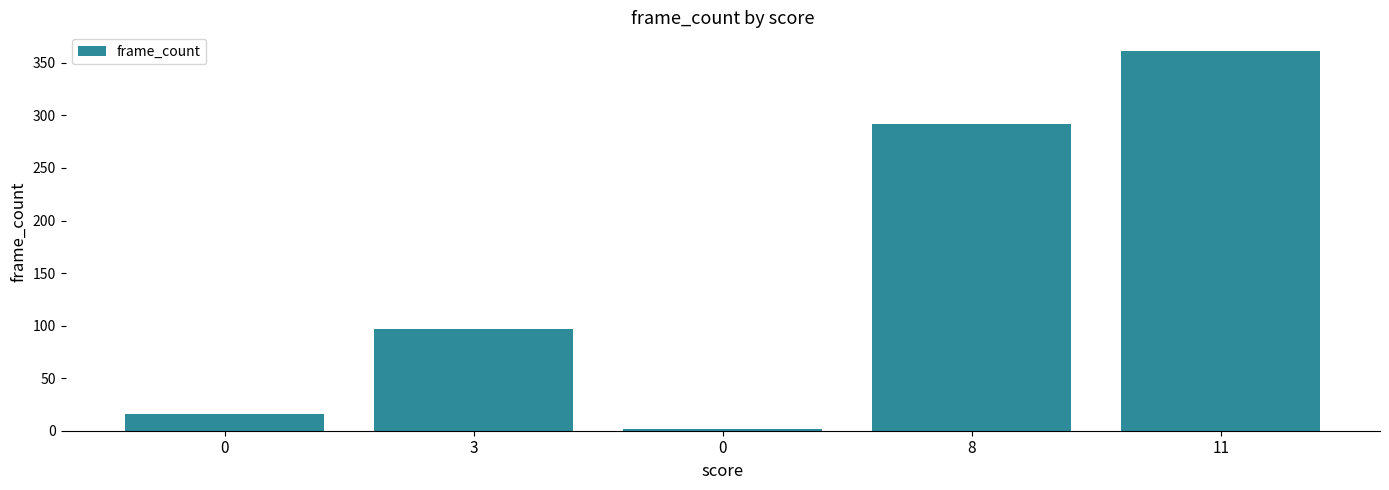

Does the chart contain any negative values?

No